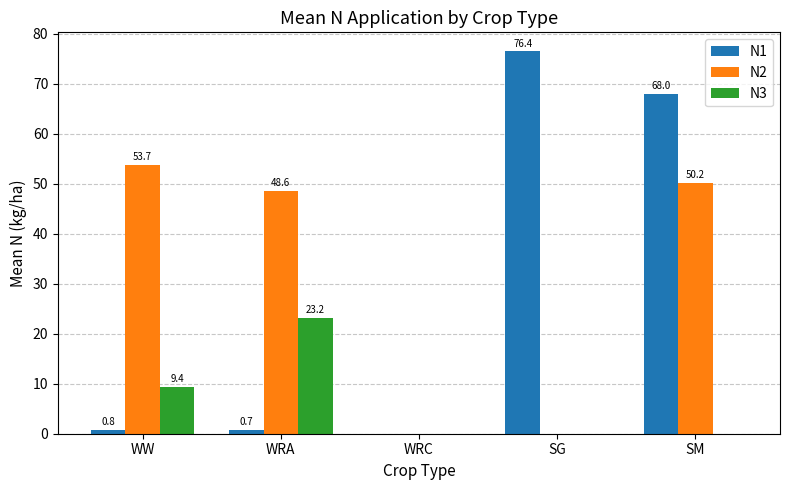

At which label does N1 reach its peak?

SG